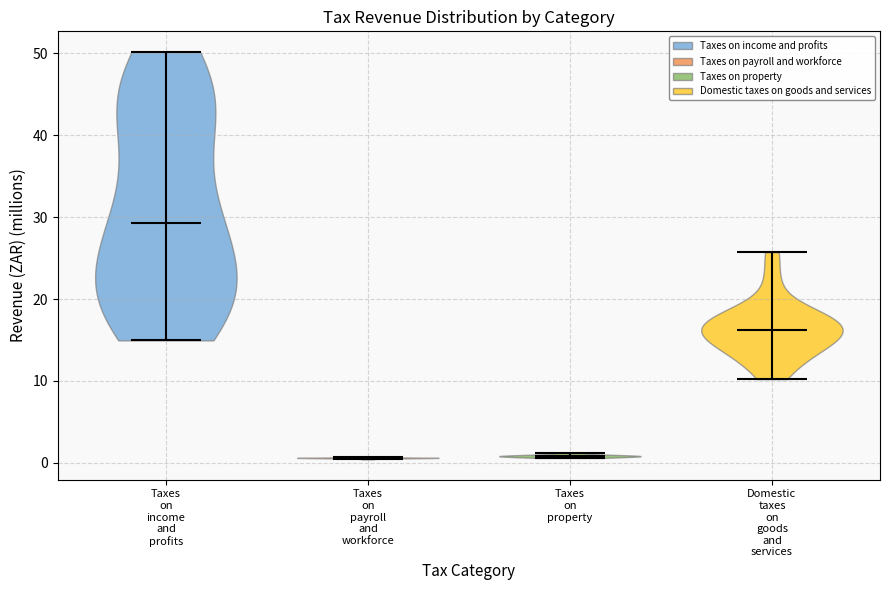

Which violin has the highest median line?

Taxes on income and profits